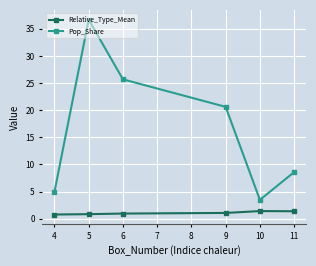

At which label does Pop_Share first exceed 20?

5